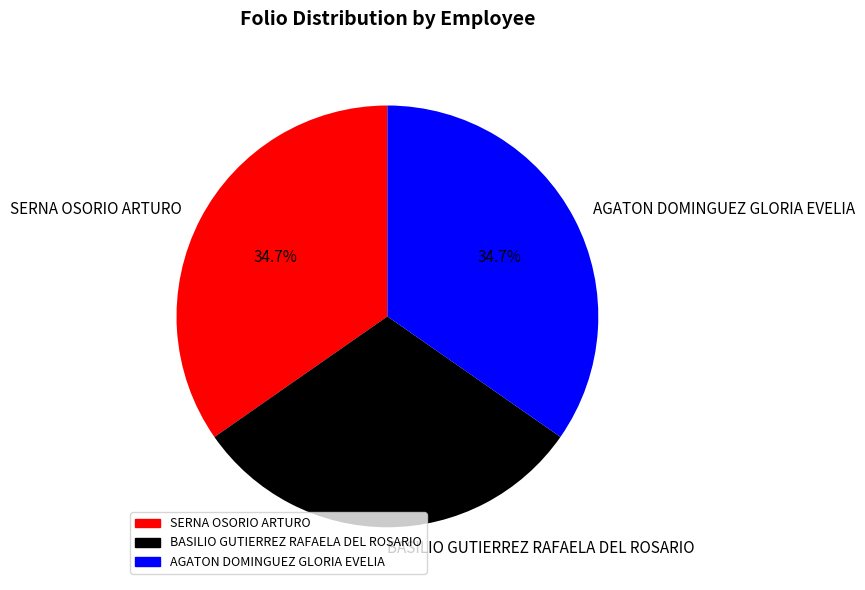

Is AGATON DOMINGUEZ GLORIA EVELIA the majority of the pie?

No